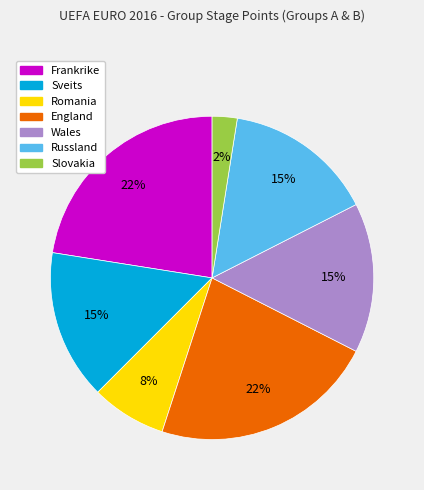

To the nearest percent, what is the average slice percentage?

14%